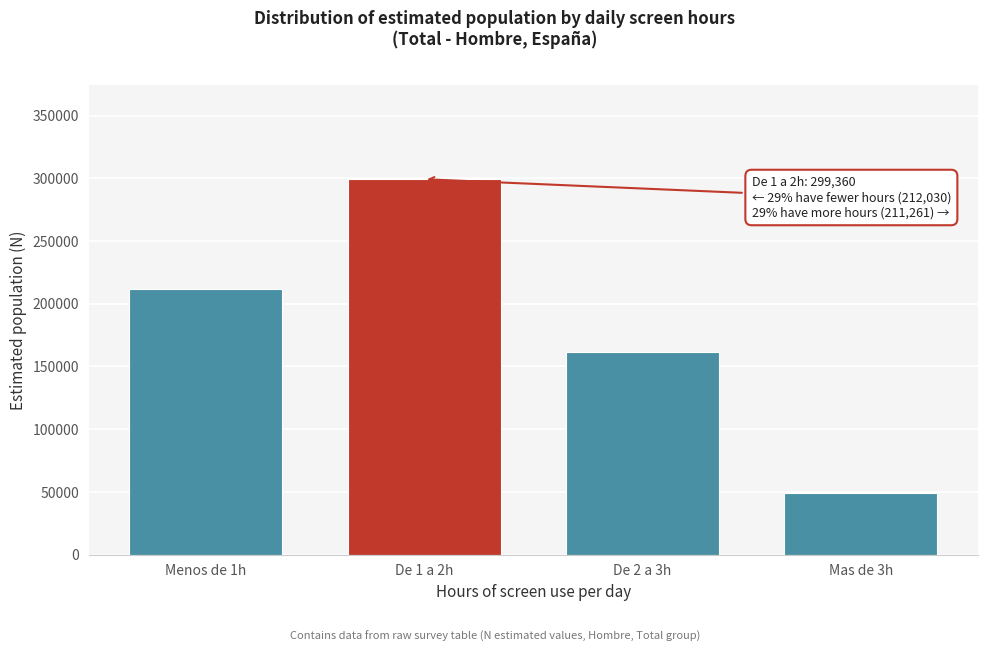

Reading left to right, transcribe all the data shown in this chart.

212030	299360	161913	49348